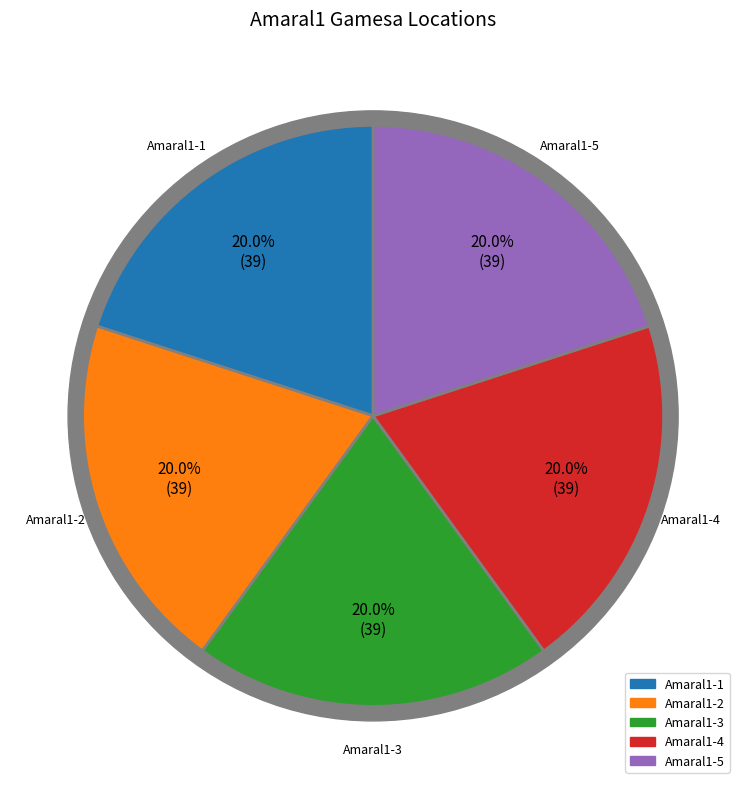

To the nearest percent, what is the combined percentage of Amaral1-5 and Amaral1-2?

40%